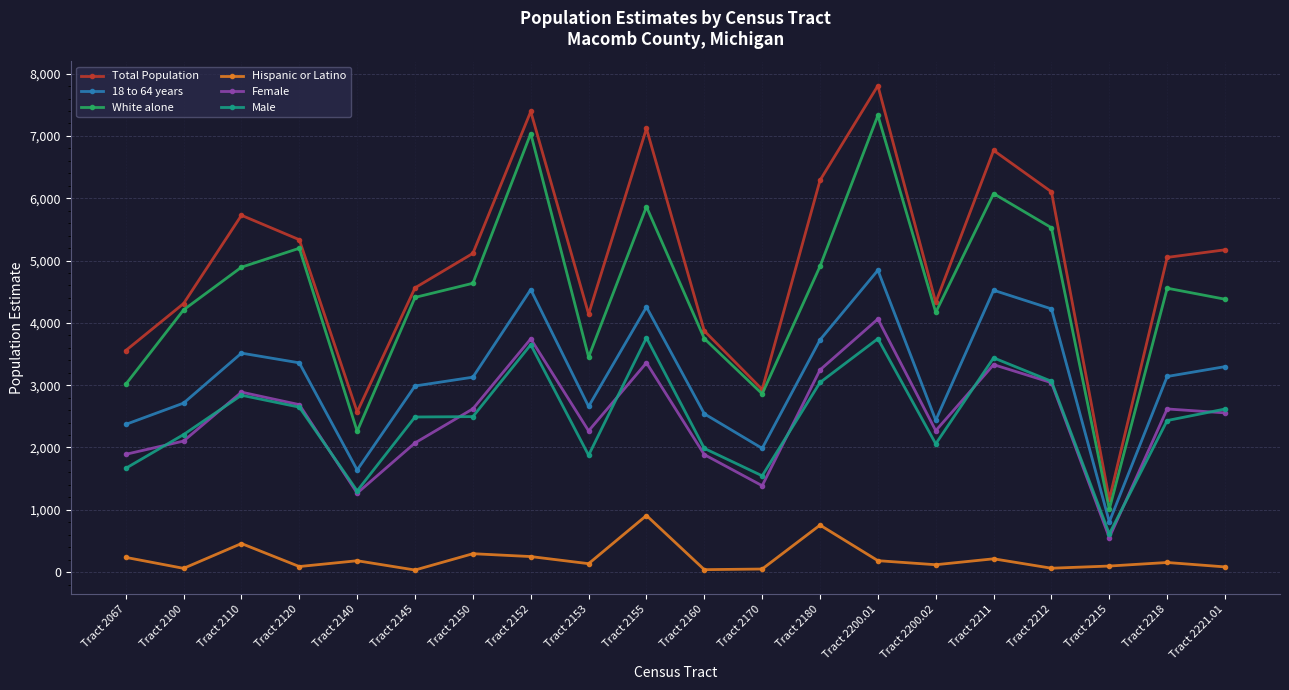

What is the difference between the Total Population values at Tract 2110 and Tract 2211?

1041